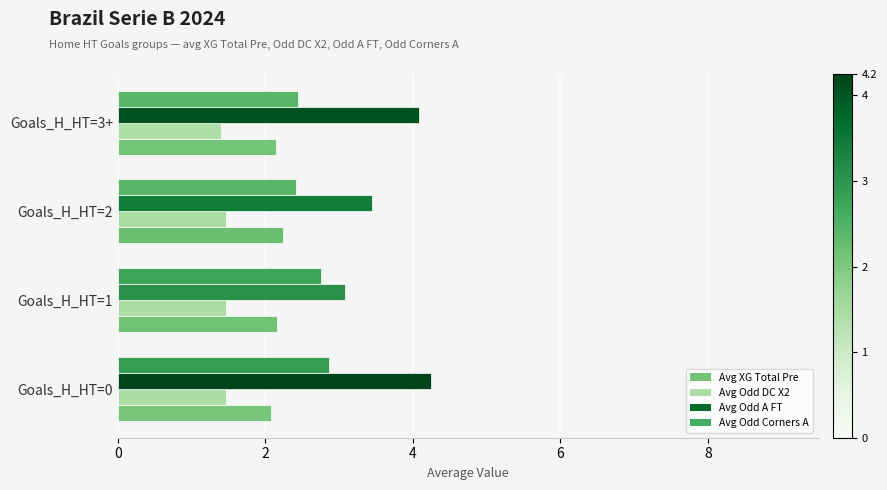

How many distinct data groups are displayed?

4